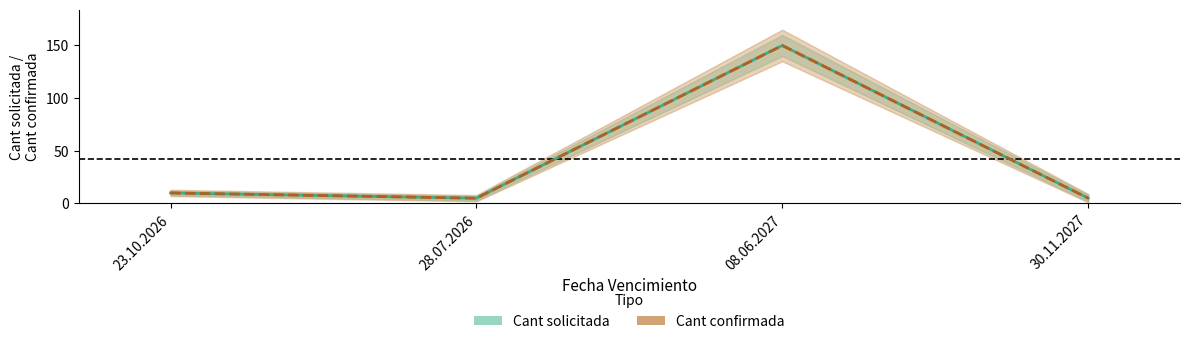

True or false: Cant solicitada has a value of 3 at 28.07.2026.

False